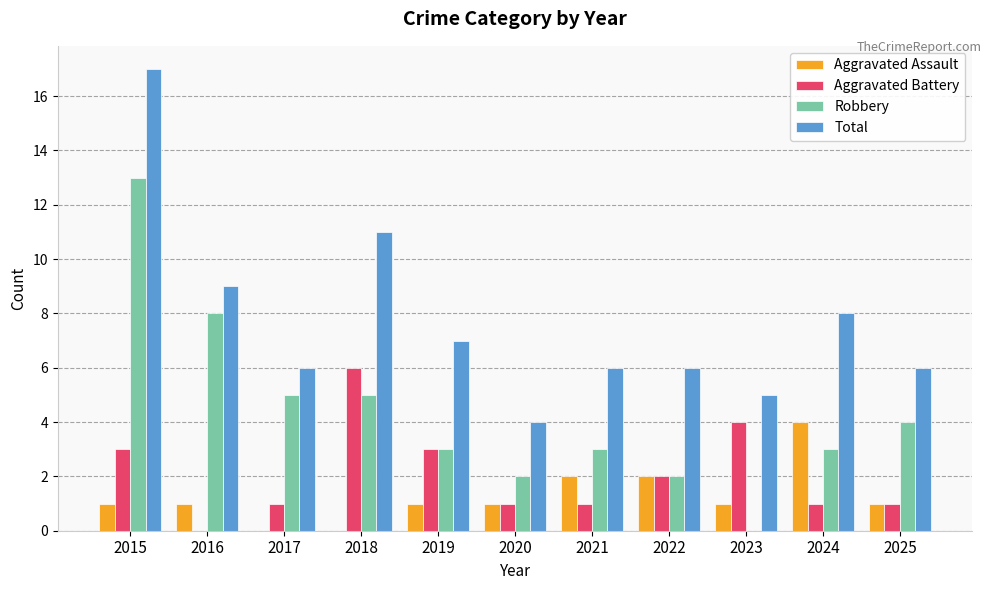

What is the highest value of the Aggravated Battery series?

6